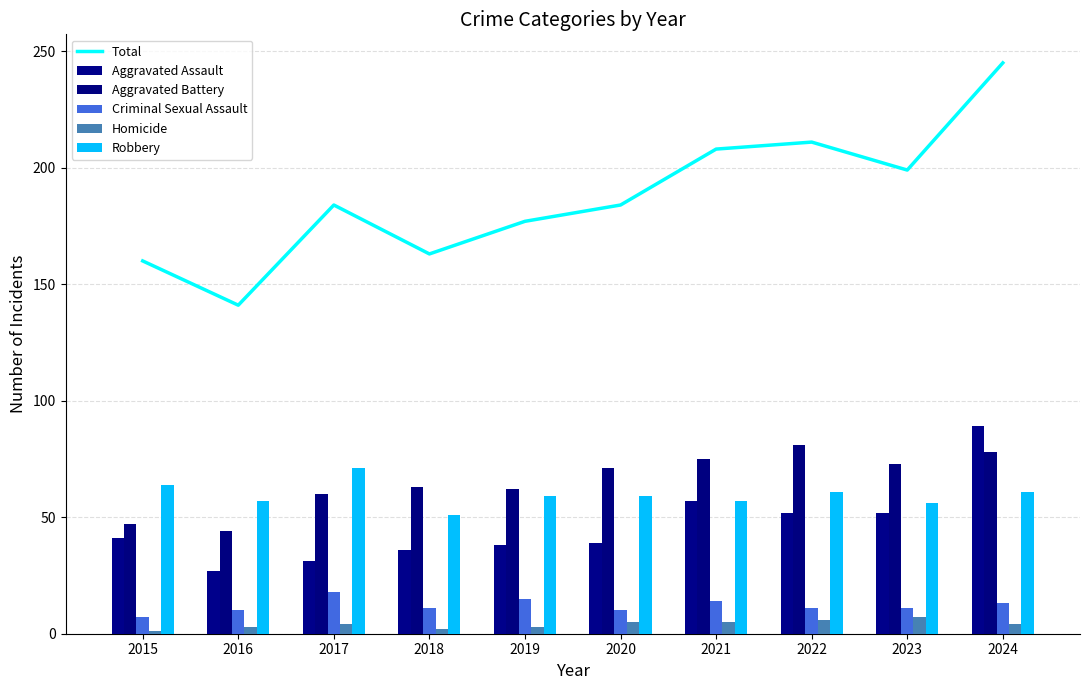

List the series in order of their peak value, lowest first.

Homicide, Criminal Sexual Assault, Robbery, Aggravated Battery, Aggravated Assault, Total